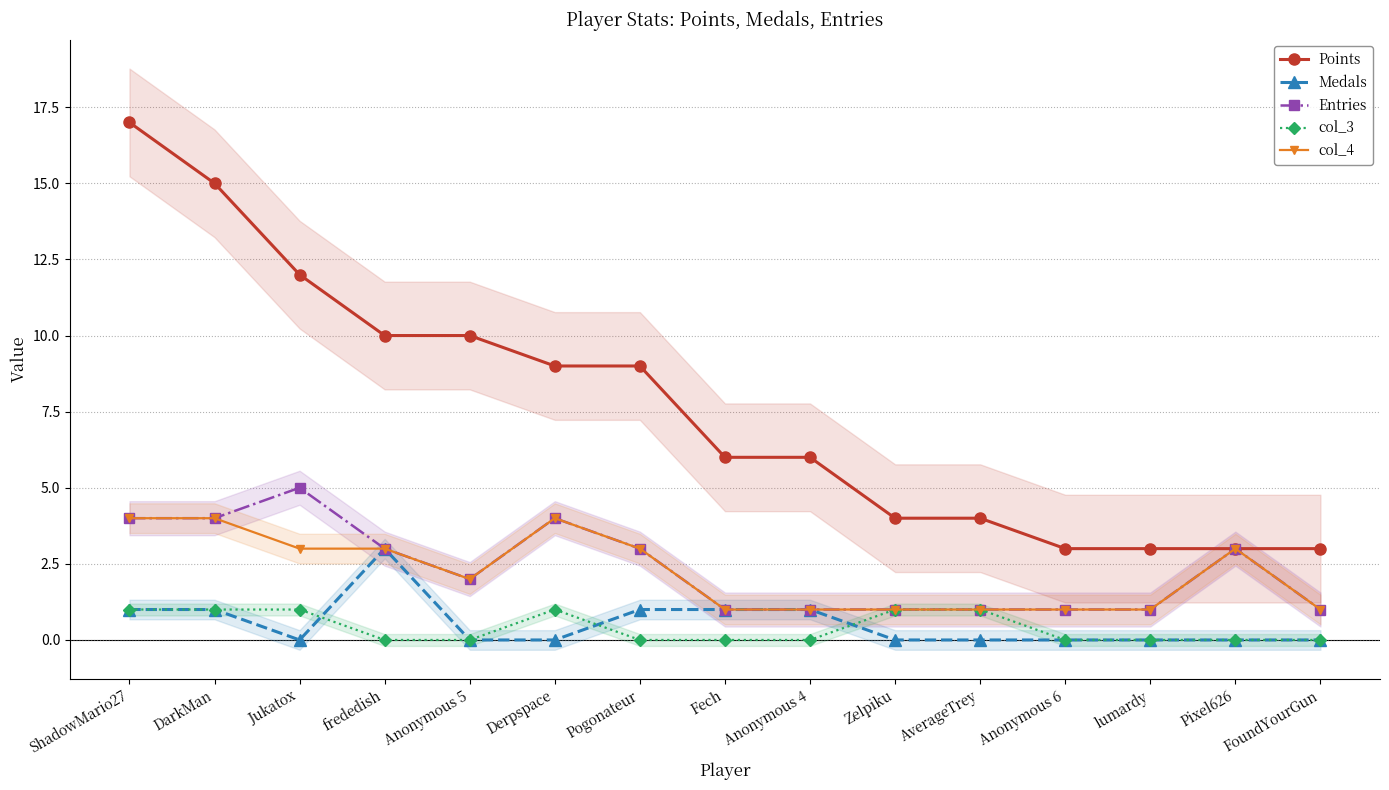

True or false: Medals and Points cross at least once.

False